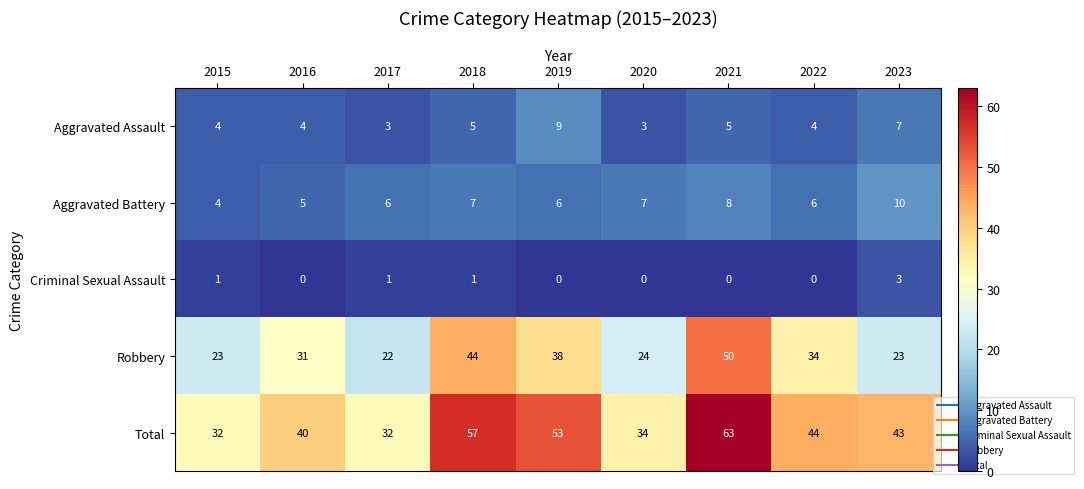

What is the difference between the maximum and second lowest values in the Aggravated Battery series?

5